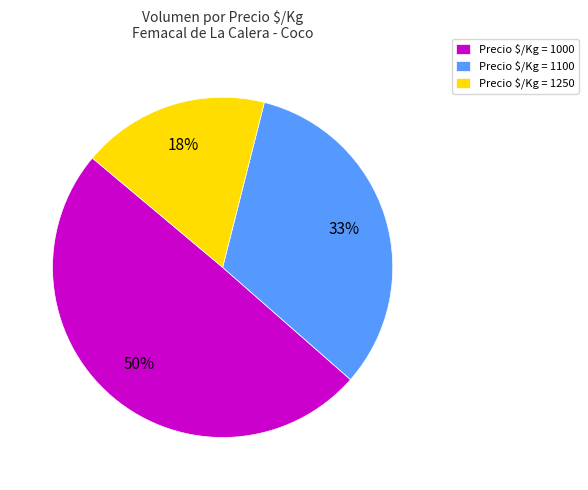

How many slices are in this pie chart?

3